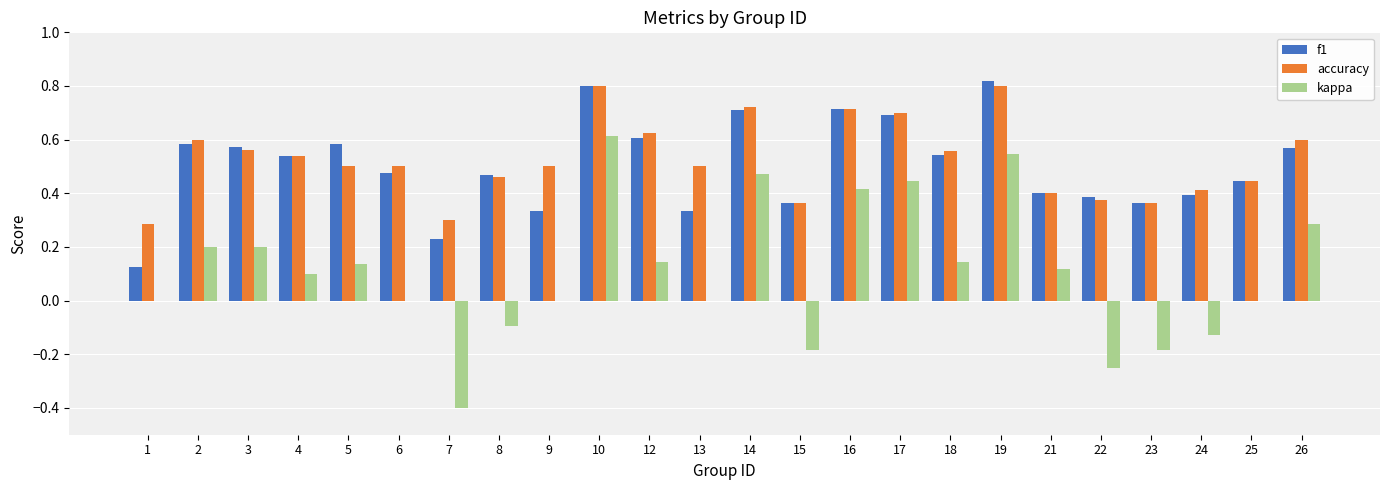

At which label does kappa reach its peak?

10